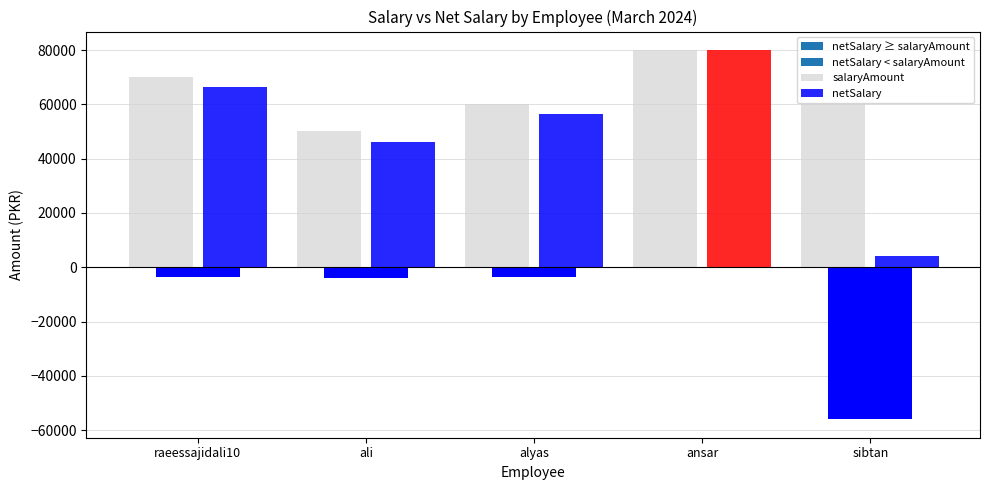

What is the highest value of the netSalary series?

80000